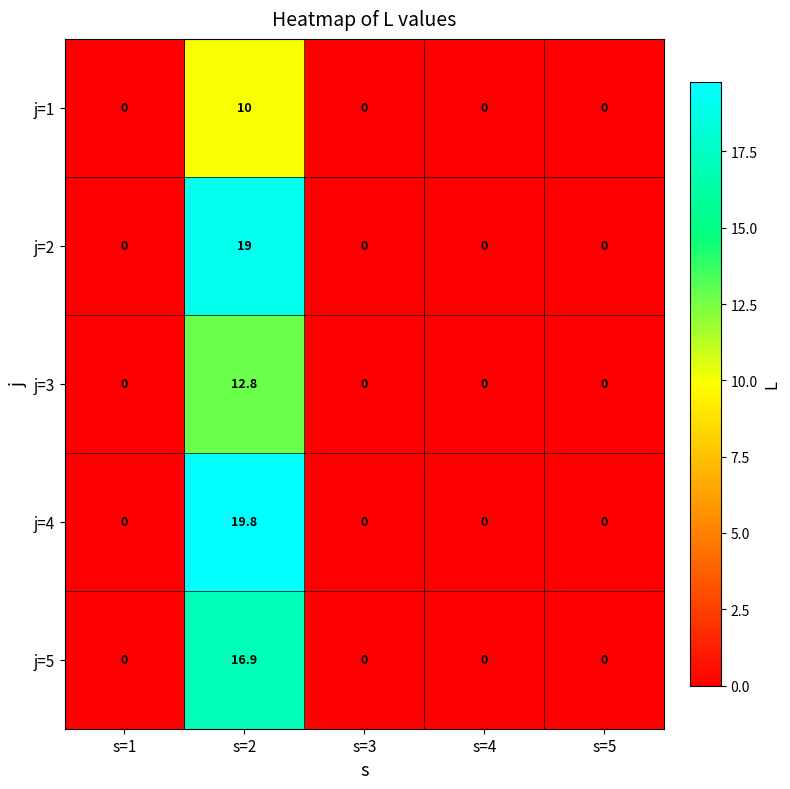

Reading left to right, what are all the values shown in this chart?

j=1: 0.0	10.0	0.0	0.0	0.0
j=2: 0.0	19.0	0.0	0.0	0.0
j=3: 0.0	12.8	0.0	0.0	0.0
j=4: 0.0	19.8	0.0	0.0	0.0
j=5: 0.0	16.9	0.0	0.0	0.0